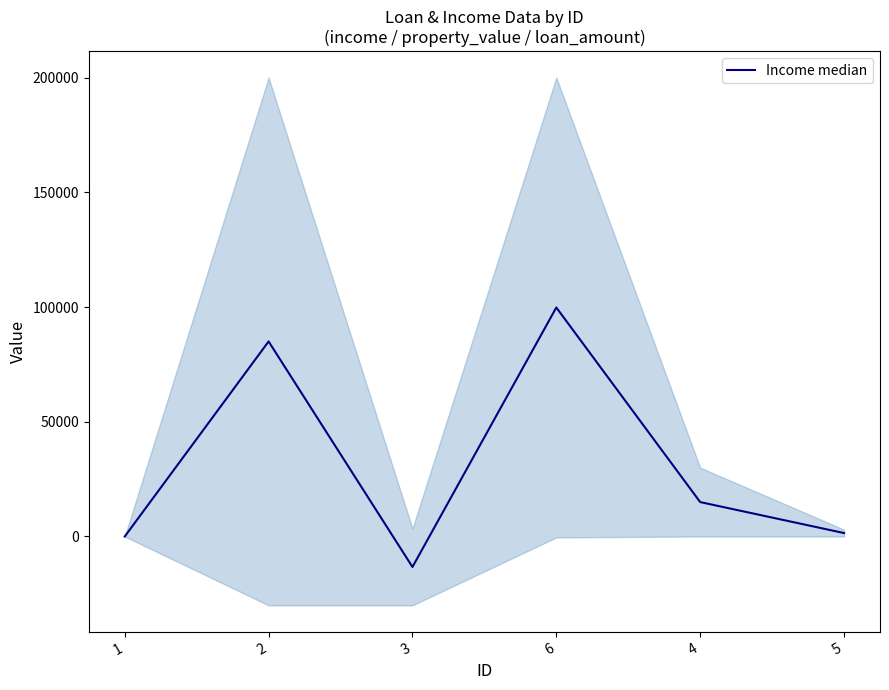

Rank the categories by value from lowest to highest.

3, 1, 5, 4, 2, 6